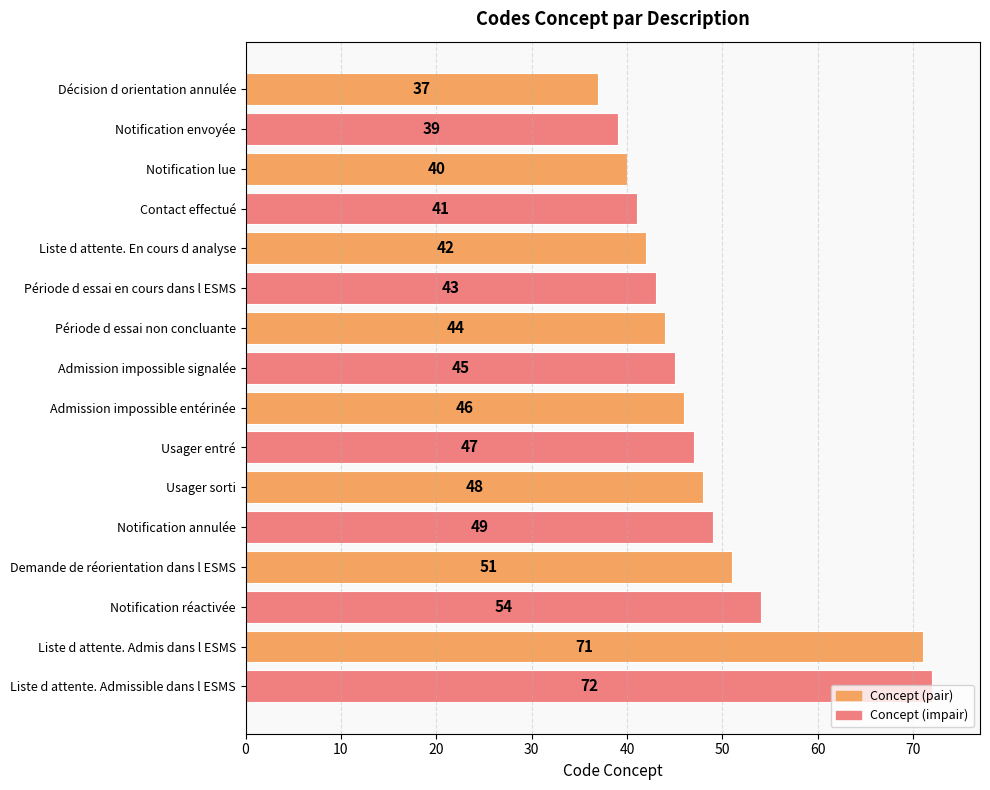

What is the label of the 16th bar from the bottom?

Décision d orientation annulée